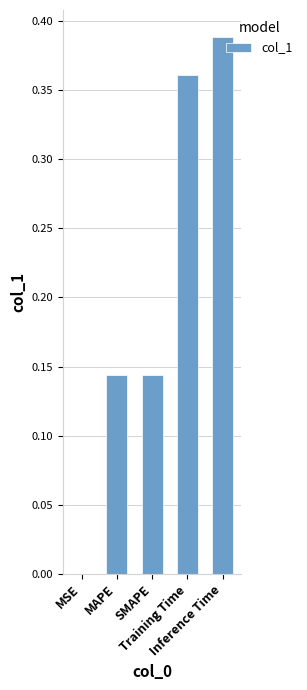

What is the sum of all values?

1.0